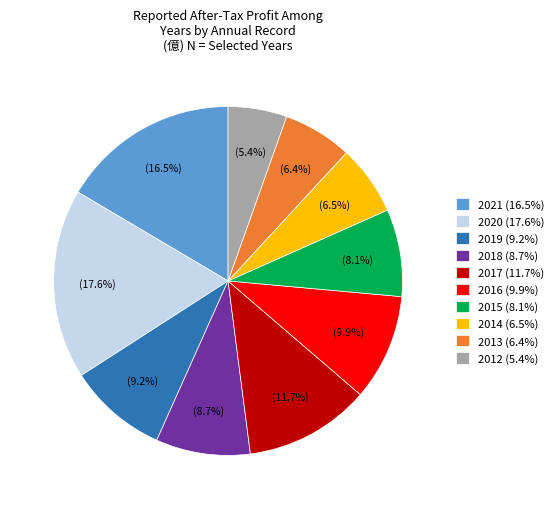

What is the ratio of the value at 2014 to the value at 2019?

0.7